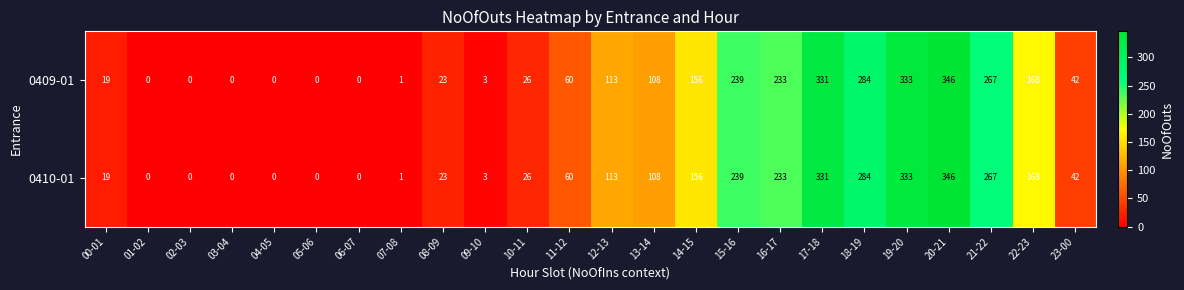

At which label is 0410-01 closest to 173?

22-23